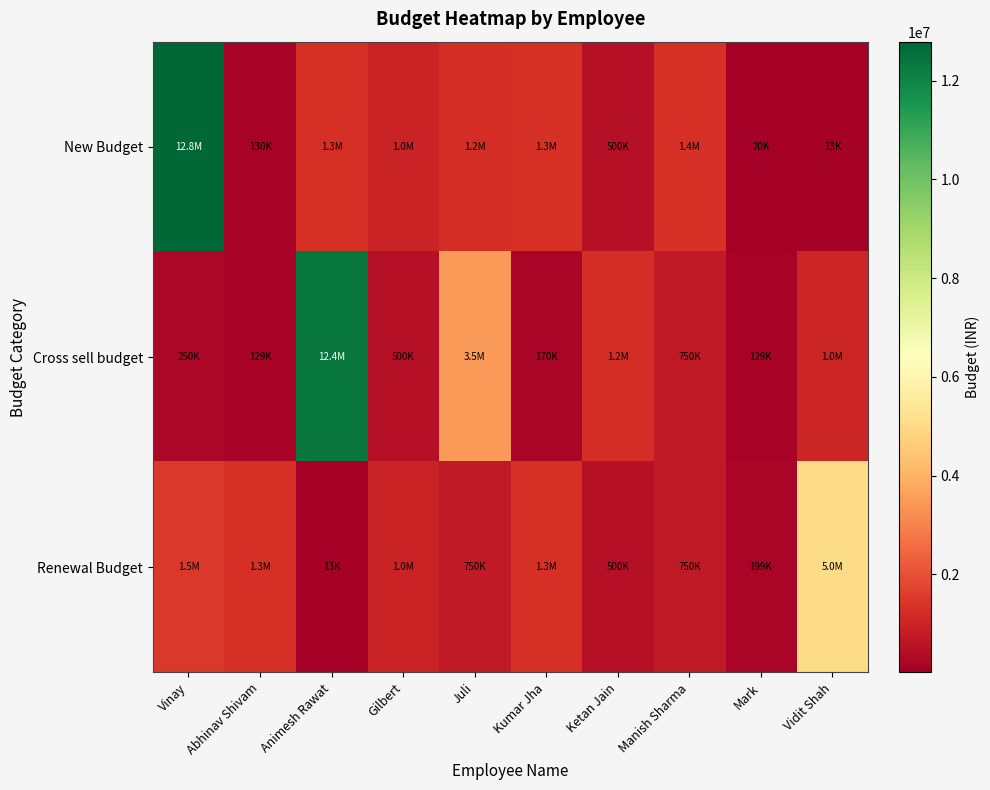

Reading left to right, transcribe all the data shown in this chart.

New Budget: Vinay=12788092	Abhinav Shivam=129902	Animesh Rawat=1278023	Gilbert=1000000	Juli=1250000	Kumar Jha=1345000	Ketan Jain=500000	Manish Sharma=1350000	Mark=19888	Vidit Shah=12888
Cross sell budget: Vinay=250000	Abhinav Shivam=129000	Animesh Rawat=12365300	Gilbert=500000	Juli=3500000	Kumar Jha=170034	Ketan Jain=1250000	Manish Sharma=750000	Mark=128777	Vidit Shah=1040000
Renewal Budget: Vinay=1500000	Abhinav Shivam=1289000	Animesh Rawat=12900	Gilbert=1010000	Juli=750000	Kumar Jha=1298673	Ketan Jain=500000	Manish Sharma=750000	Mark=198882	Vidit Shah=5010000